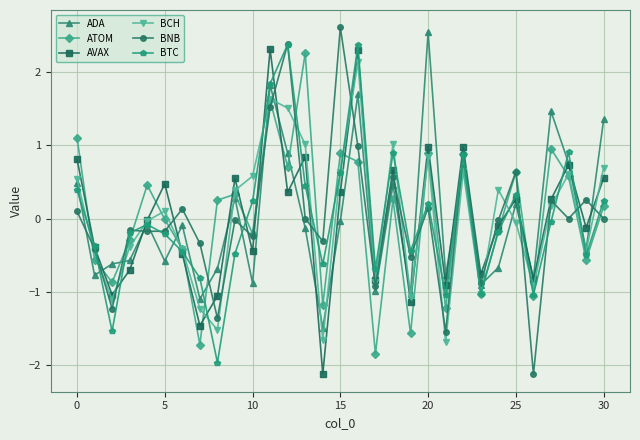

After their last crossing, which series has the higher values: AVAX or BNB?

AVAX